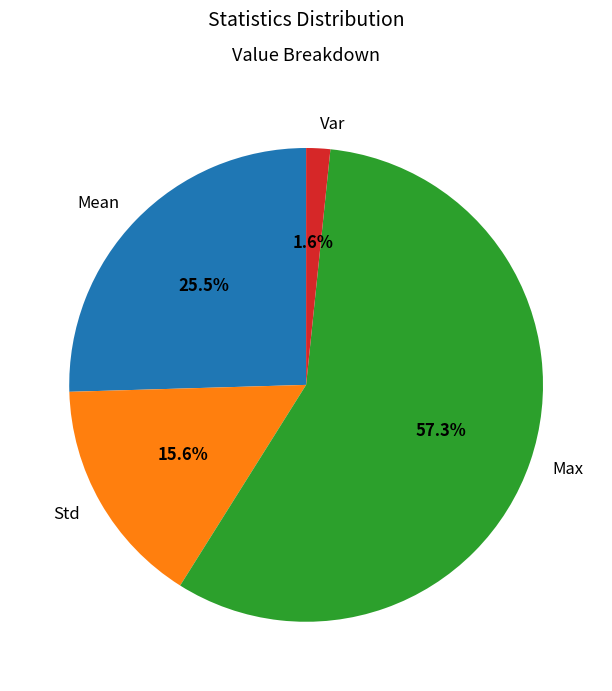

What portion of the pie excludes Max?

42.7%